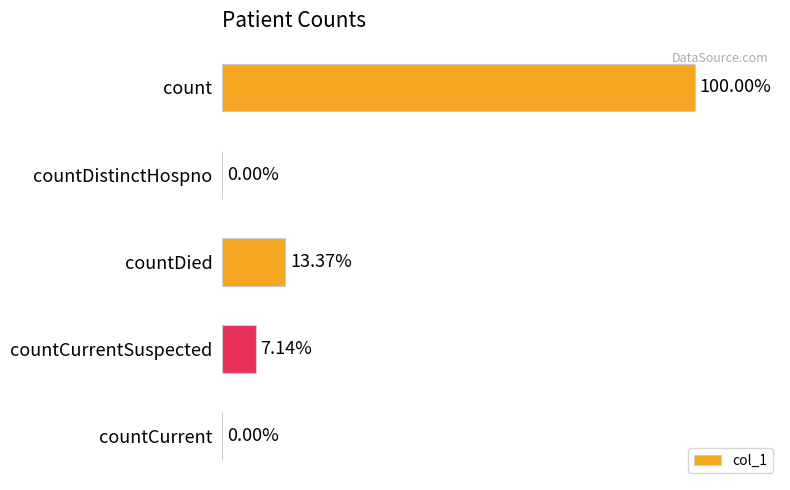

Are the bars horizontal?

Yes